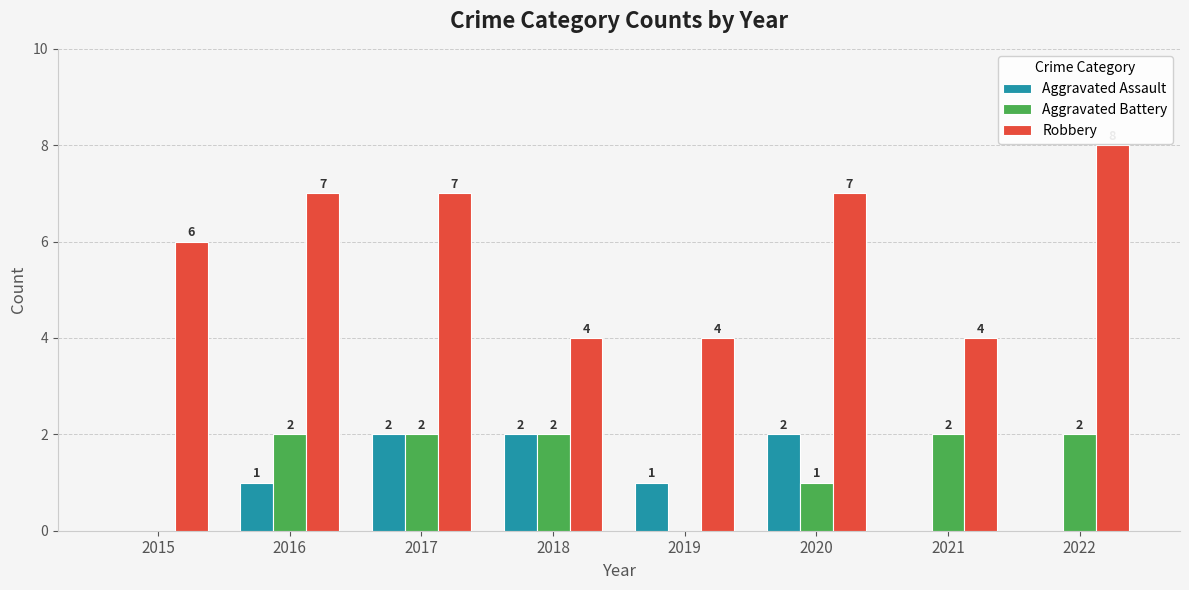

Which category has the highest value across all series?

2022